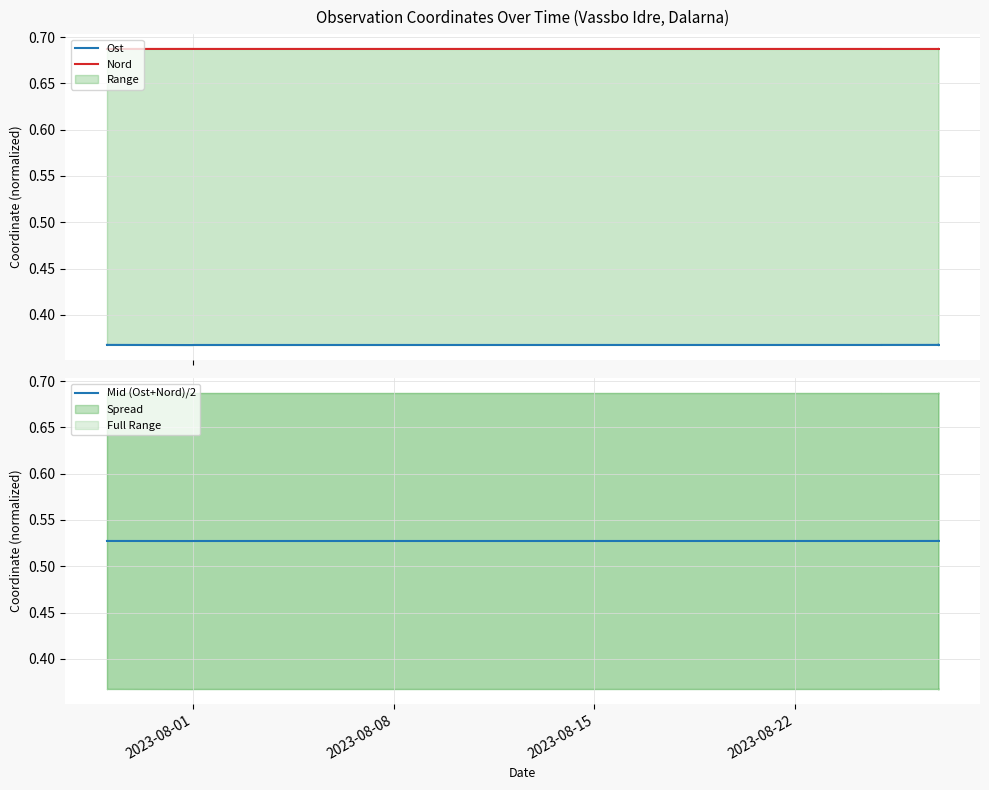

Reading left to right, what are all the values shown in this chart?

Ost: 0.4	0.4	0.4	0.4	0.4	0.4	0.4	0.4	0.4	0.4	0.4	0.4	0.4	0.4	0.4
Nord: 0.7	0.7	0.7	0.7	0.7	0.7	0.7	0.7	0.7	0.7	0.7	0.7	0.7	0.7	0.7
Mid (Ost+Nord)/2: 0.5	0.5	0.5	0.5	0.5	0.5	0.5	0.5	0.5	0.5	0.5	0.5	0.5	0.5	0.5